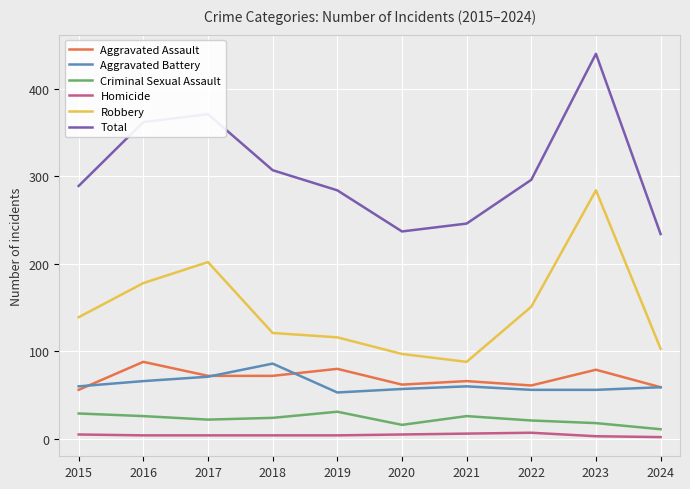

The Robbery series shows 284 at 2023. True or false?

True